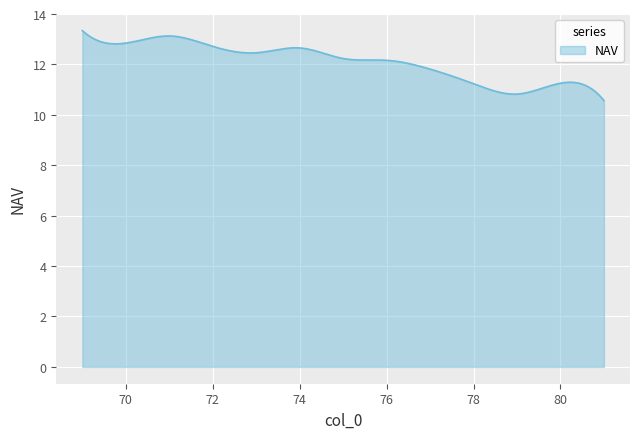

What is the minimum value shown in the chart?

10.6